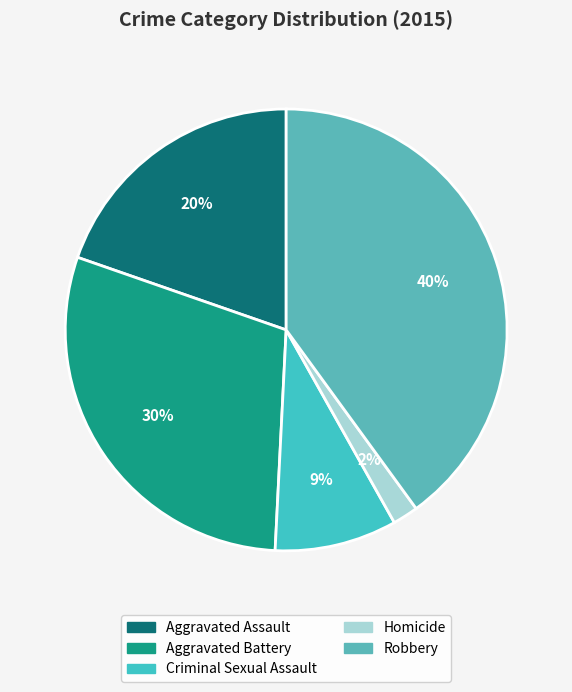

Which category has the smallest portion of the pie?

Homicide